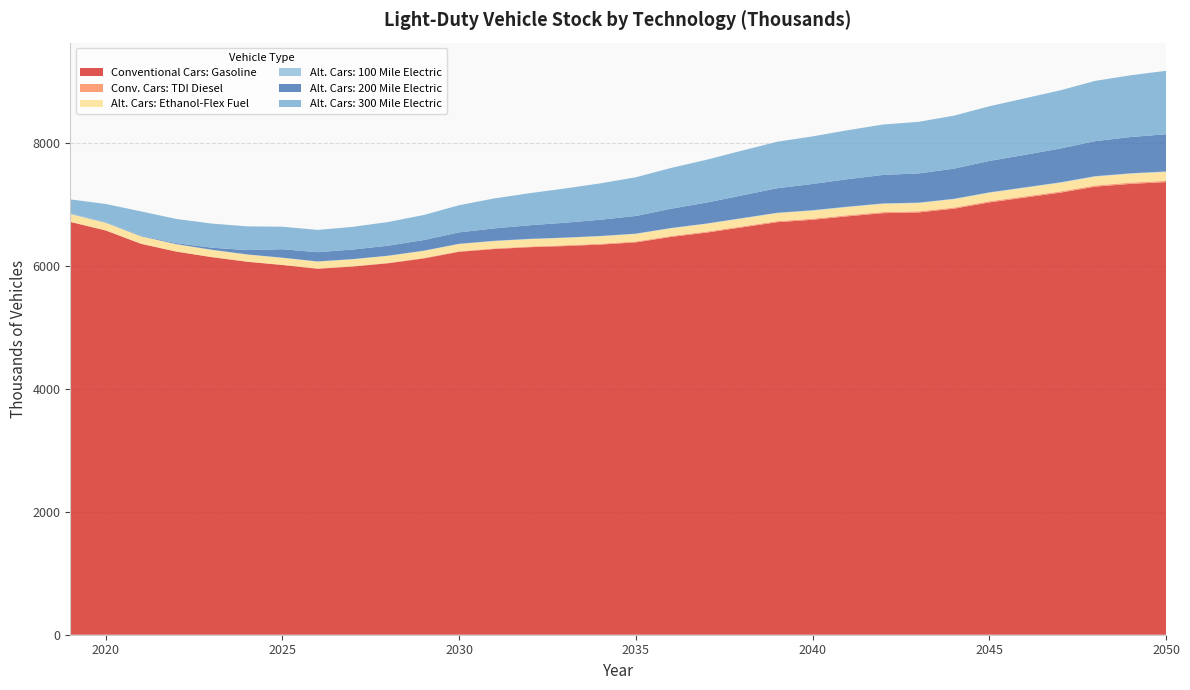

Reading left to right, extract all data points from this chart.

Conventional Cars: Gasoline: 2019=6710.0	2020=6571.3	2021=6354.1	2022=6226.9	2023=6137.2	2024=6062.4	2025=6009.2	2026=5948.5	2027=5984.6	2028=6038.1	2029=6115.7	2030=6223.9	2031=6269.2	2032=6298.8	2033=6317.5	2034=6341.5	2035=6377.5	2036=6466.3	2037=6535.9	2038=6620.4	2039=6705.1	2040=6744.5	2041=6801.1	2042=6851.8	2043=6863.7	2044=6924.5	2045=7026.3	2046=7104.9	2047=7184.3	2048=7282.7	2049=7328.0	2050=7356.6
Conv. Cars: TDI Diesel: 2019=2.1	2020=2.2	2021=2.4	2022=2.7	2023=3.1	2024=3.7	2025=4.3	2026=5.1	2027=6.0	2028=7.0	2029=8.1	2030=9.3	2031=10.5	2032=11.6	2033=12.6	2034=13.5	2035=14.3	2036=15.1	2037=15.9	2038=16.5	2039=17.1	2040=17.6	2041=18.0	2042=18.3	2043=18.5	2044=18.8	2045=19.2	2046=19.6	2047=19.9	2048=20.3	2049=20.5	2050=20.7
Alt. Cars: Ethanol-Flex Fuel: 2019=124.3	2020=121.3	2021=117.9	2022=115.7	2023=114.1	2024=113.0	2025=112.0	2026=111.0	2027=111.9	2028=113.1	2029=114.8	2030=117.2	2031=118.7	2032=119.7	2033=120.5	2034=121.4	2035=122.6	2036=124.7	2037=126.4	2038=128.4	2039=130.4	2040=131.5	2041=132.8	2042=134.0	2043=134.4	2044=135.8	2045=137.9	2046=139.7	2047=141.4	2048=143.5	2049=144.6	2050=145.4
Alt. Cars: 100 Mile Electric: 2019=9.9	2020=6.5	2021=4.5	2022=3.8	2023=3.4	2024=3.1	2025=3.0	2026=3.0	2027=3.2	2028=3.3	2029=3.6	2030=3.9	2031=4.2	2032=4.5	2033=4.7	2034=4.9	2035=5.1	2036=5.4	2037=5.6	2038=5.8	2039=6.0	2040=6.2	2041=6.3	2042=6.4	2043=6.5	2044=6.6	2045=6.8	2046=6.9	2047=7.1	2048=7.2	2049=7.3	2050=7.4
Alt. Cars: 200 Mile Electric: 2019=5.8	2020=6.0	2021=8.5	2022=15.8	2023=33.0	2024=69.9	2025=137.0	2026=150.0	2027=155.7	2028=162.3	2029=172.8	2030=185.6	2031=202.1	2032=221.0	2033=241.6	2034=264.0	2035=286.5	2036=312.9	2037=340.0	2038=368.8	2039=398.5	2040=426.8	2041=446.6	2042=463.0	2043=474.8	2044=489.7	2045=510.3	2046=528.0	2047=548.7	2048=569.3	2049=589.1	2050=604.7
Alt. Cars: 300 Mile Electric: 2019=223.9	2020=294.2	2021=393.5	2022=392.8	2023=392.0	2024=385.3	2025=366.4	2026=361.9	2027=368.5	2028=385.1	2029=407.2	2030=441.1	2031=487.1	2032=521.5	2033=556.4	2034=591.1	2035=628.9	2036=663.2	2037=695.6	2038=728.1	2039=755.3	2040=773.5	2041=795.8	2042=819.6	2043=838.5	2044=861.4	2045=888.6	2046=918.6	2047=945.4	2048=979.4	2049=1003.5	2050=1030.9